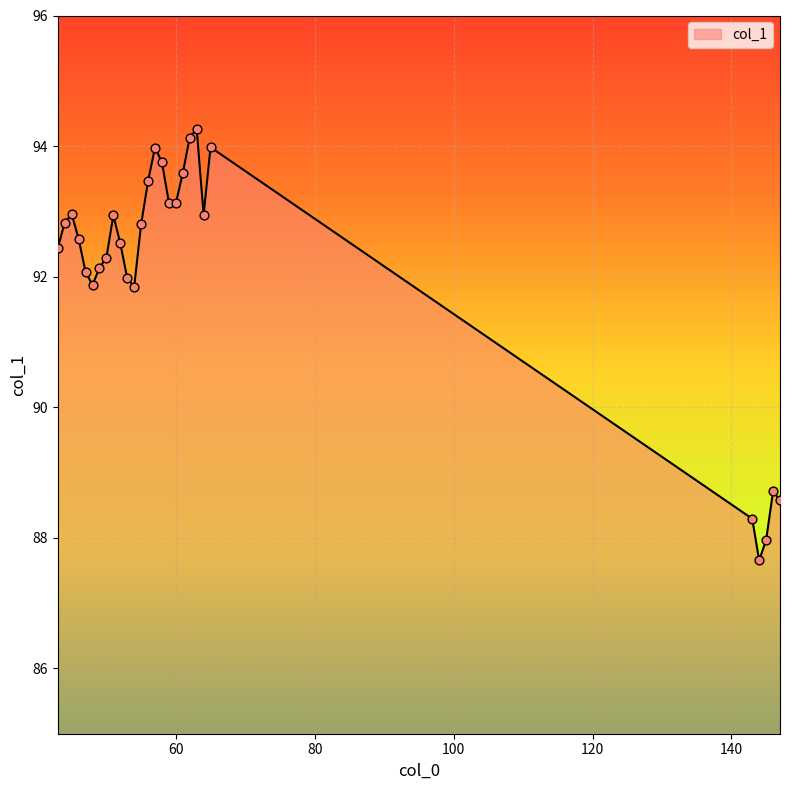

What is the difference between the maximum and minimum values?

6.6